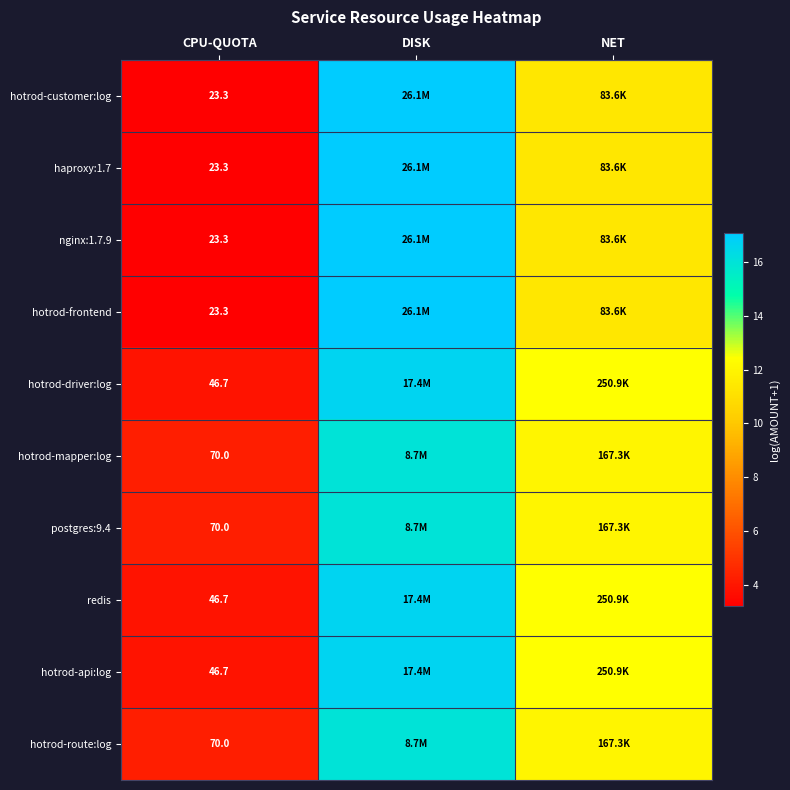

At how many categories does at least one series exceed 10?

2